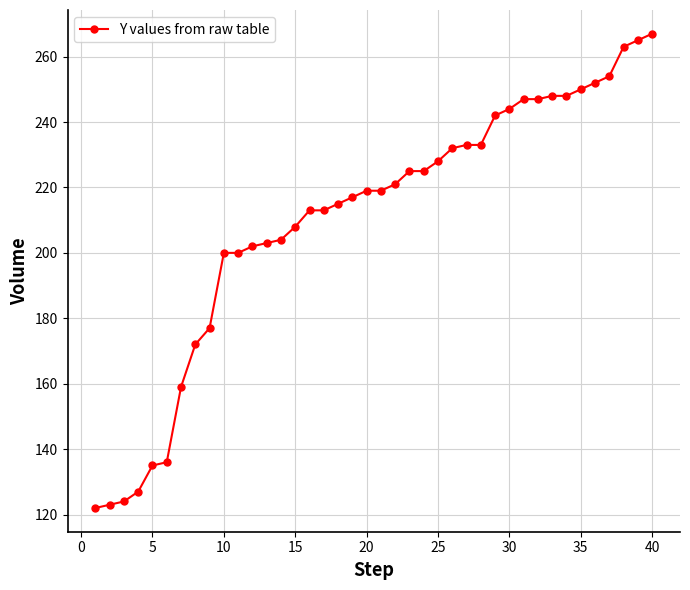

How many data points does each series have?

40